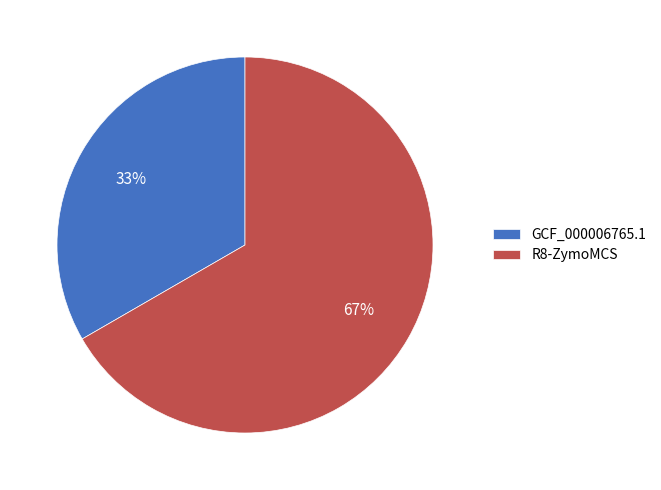

Does GCF_000006765.1 account for over 50% of the chart?

No